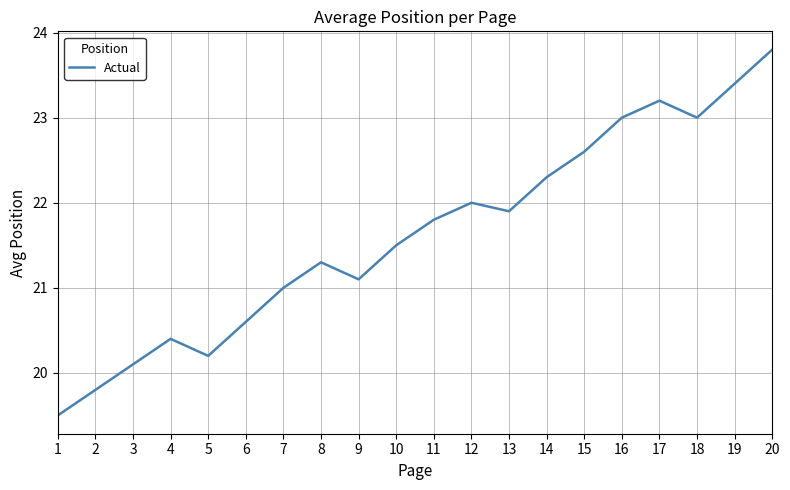

Is it true that the value at 15 is 7.0?

False